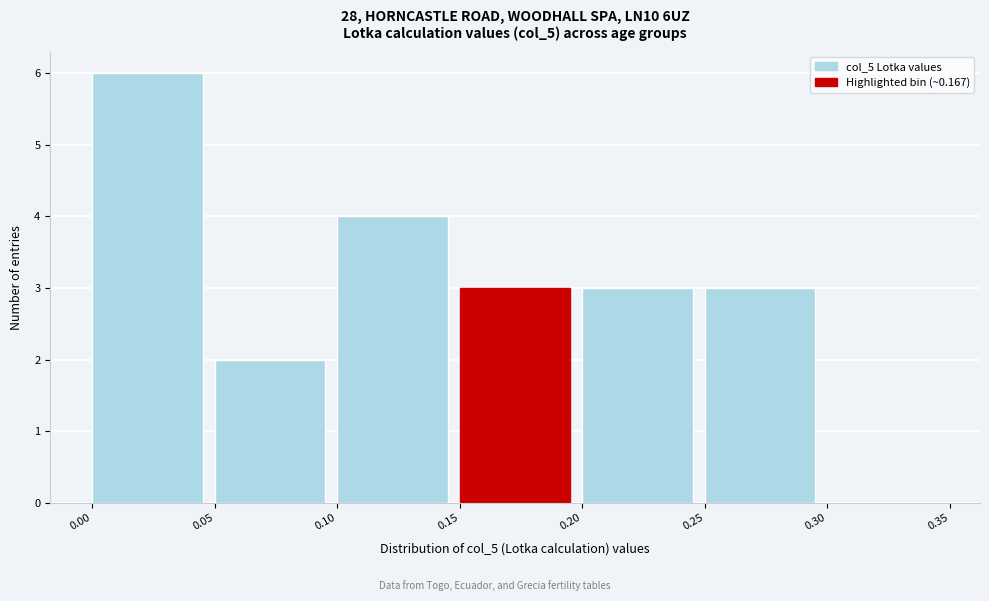

Reading left to right, list every bar in this chart as the range it spans on the x-axis followed by its height. The values are not printed on the chart, so give them approximately, as read against the axis.

0.00 to 0.05: 6
0.05 to 0.10: 2
0.10 to 0.15: 4
0.15 to 0.20: 3
0.20 to 0.25: 3
0.25 to 0.30: 3
0.30 to 0.35: 0